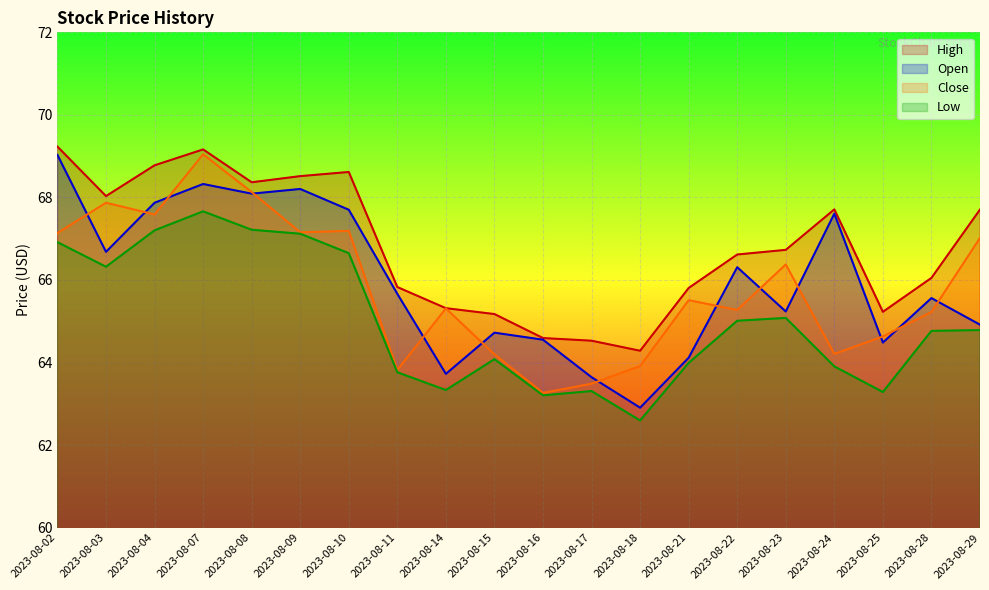

Count the number of categories in the chart.

20